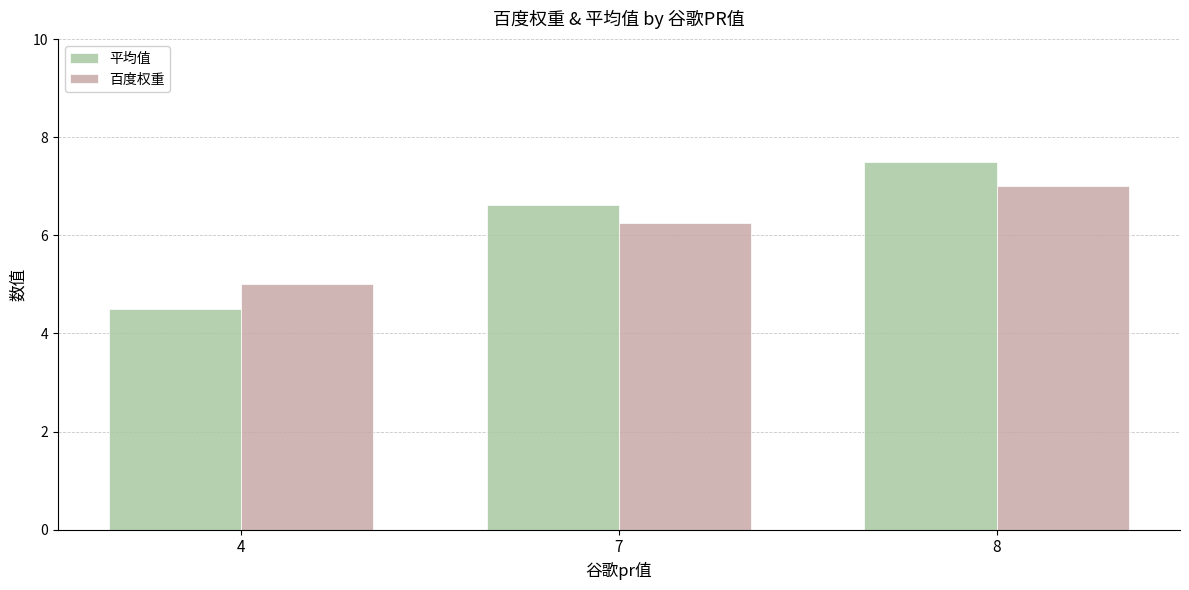

How many values in the 平均值 series exceed 6?

2